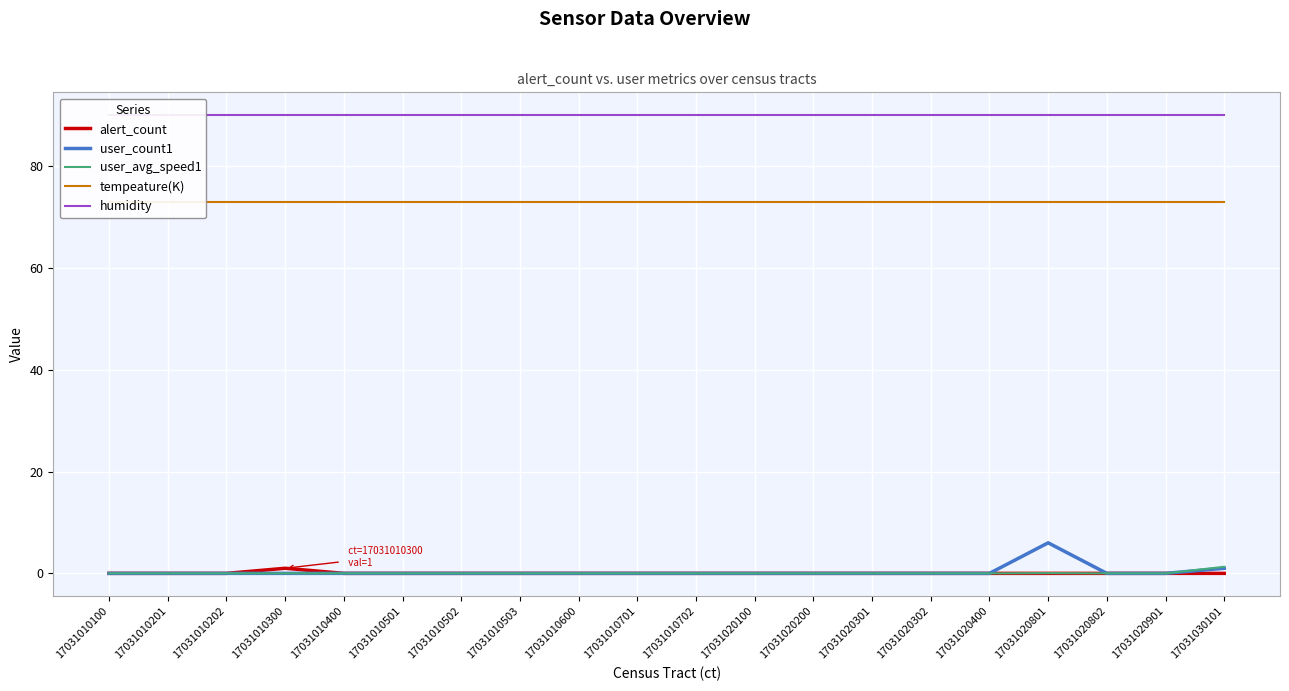

Which series changed the most between 17031010201 and 17031020802?

alert_count